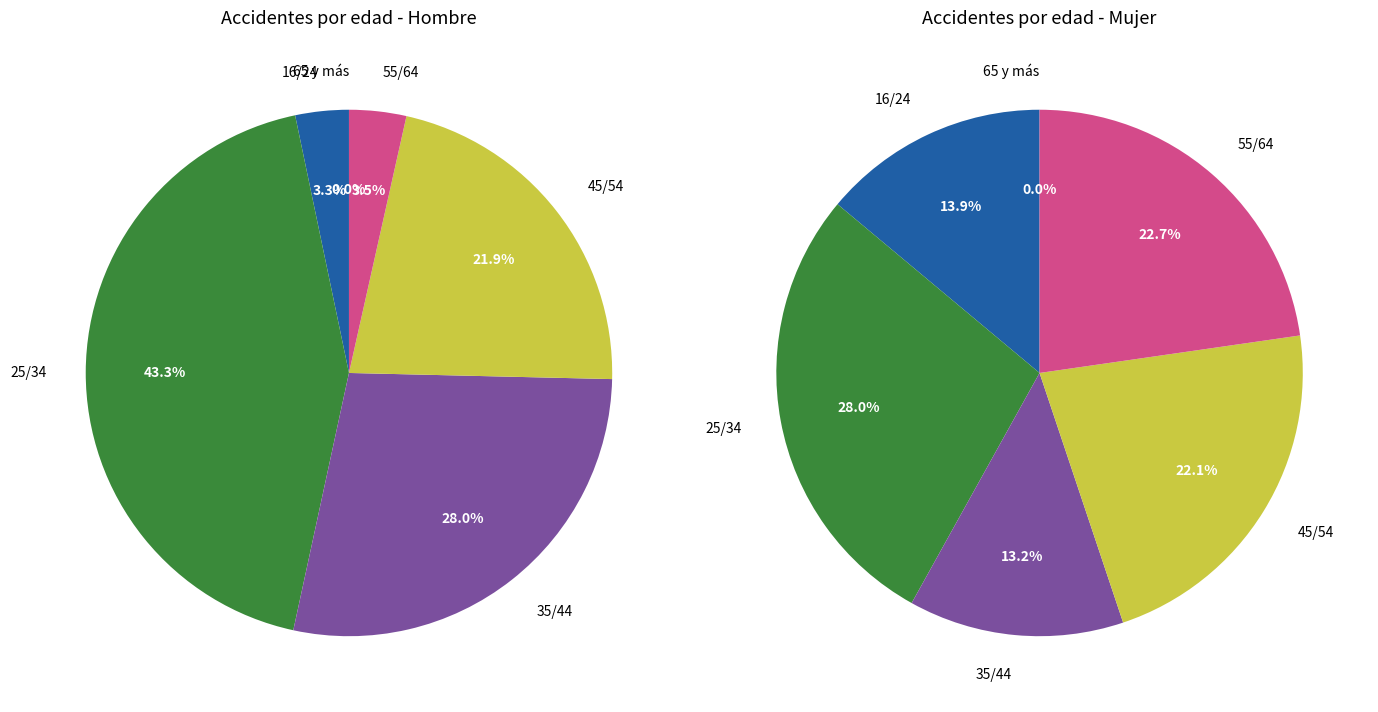

The 55/64 slice represents 14% of the pie. True or false?

False